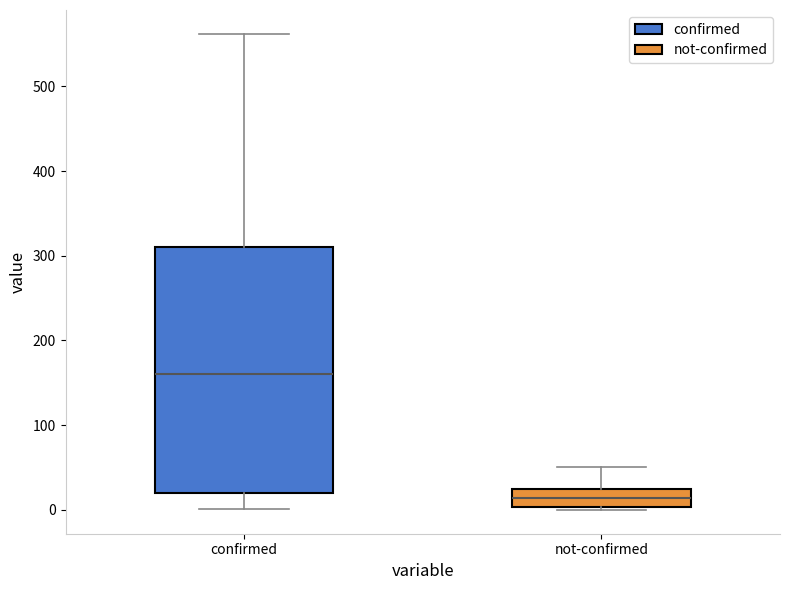

Reading left to right, read every box against the y-axis: the position of its median line, the range the box covers, and the ends of its whiskers. The values are not printed on the chart, so give them approximately, as read against the axis.

confirmed: median 160, box 20 to 310, whiskers 0 to 560
not-confirmed: median 10, box 0 to 20, whiskers 0 to 50